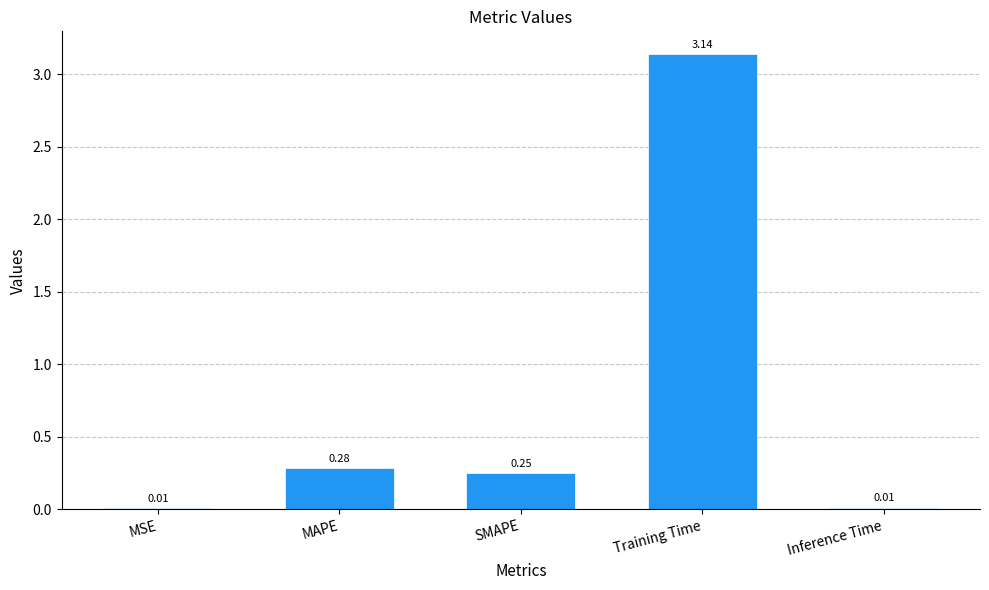

At which label is the value closest to 1?

MAPE